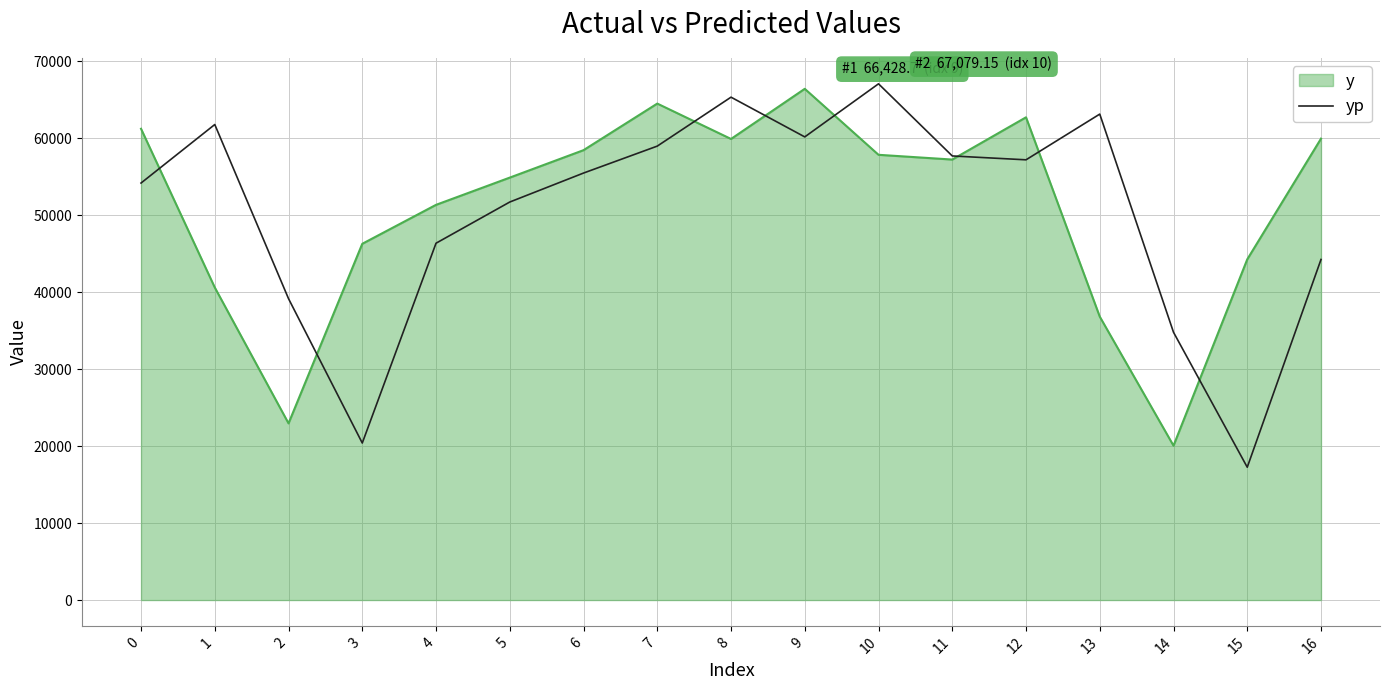

At which category does the chart reach its peak across all series?

10